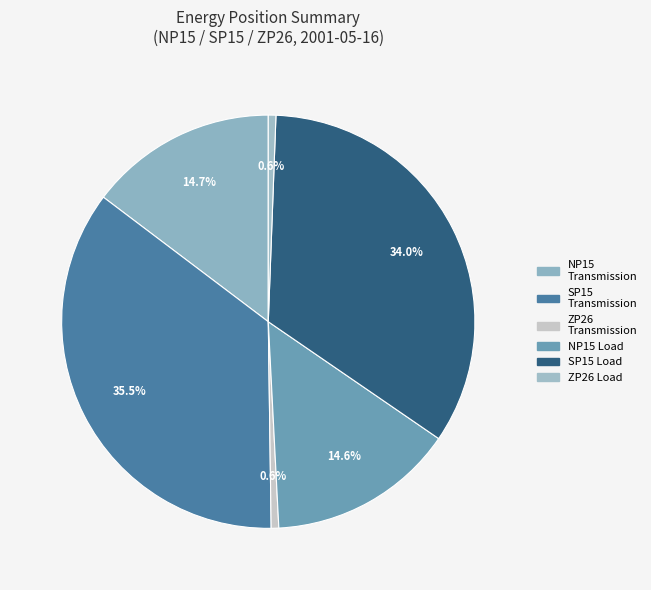

Which has a higher value, SP15 Load or ZP26 Transmission?

SP15 Load